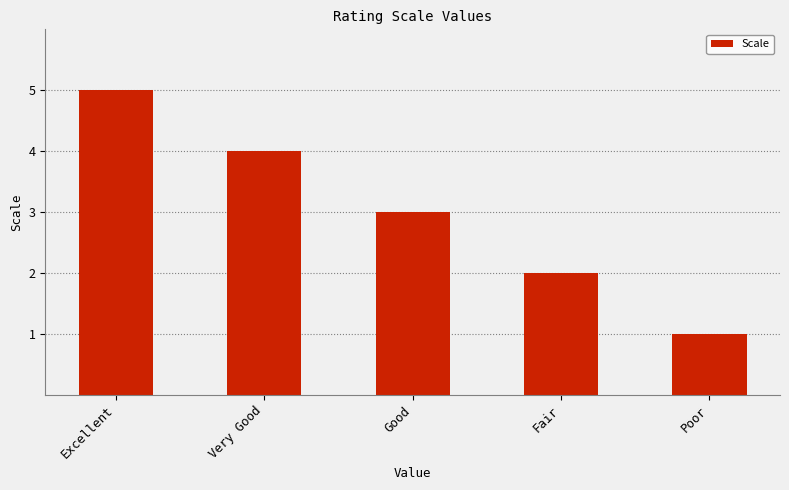

What is the label of the 4th bar from the left?

Fair